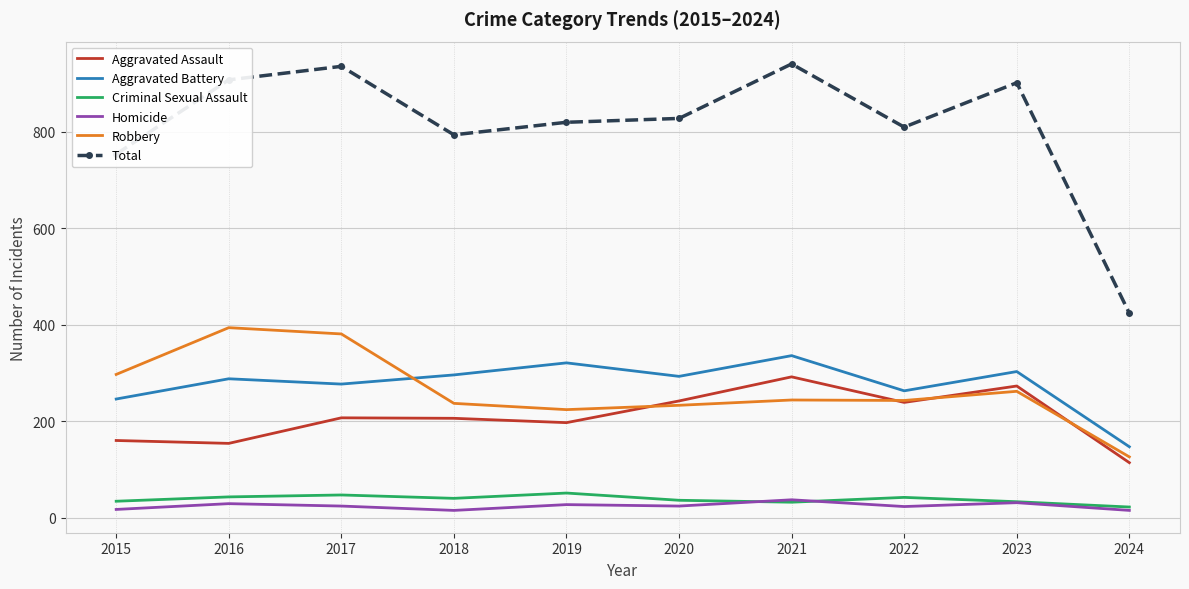

True or false: Total has a value of 810 at 2022.

True